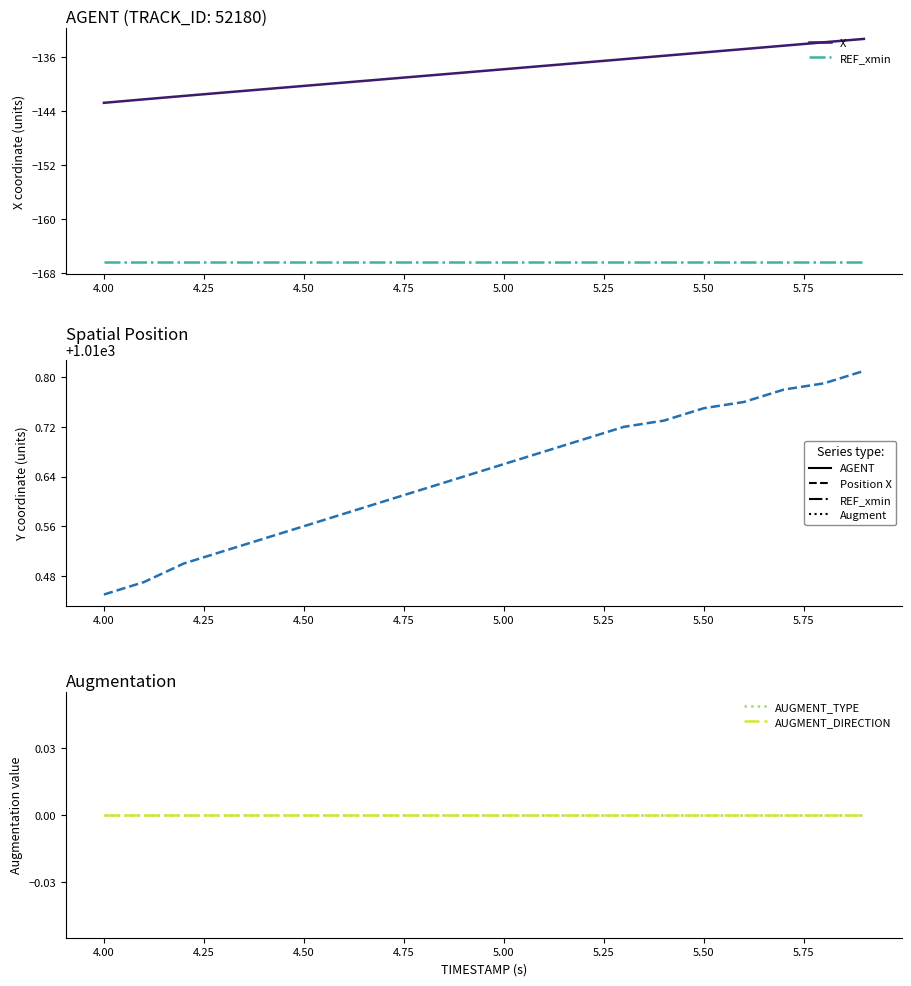

True or false: Y and REF_xmin intersect in this chart.

False